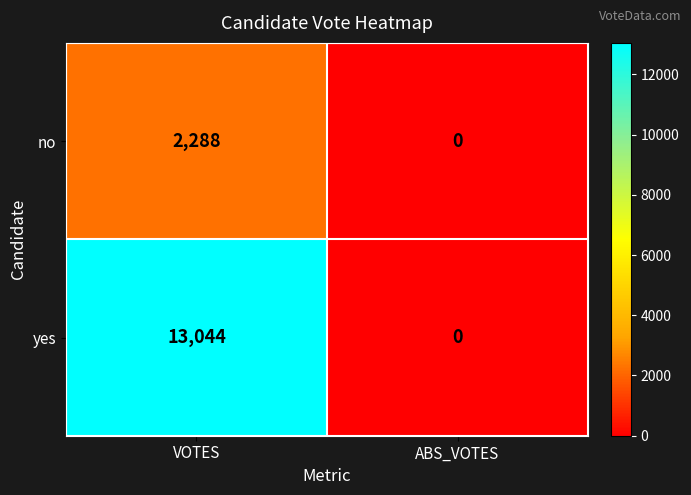

The value of yes at ABS_VOTES is 0. True or false?

True